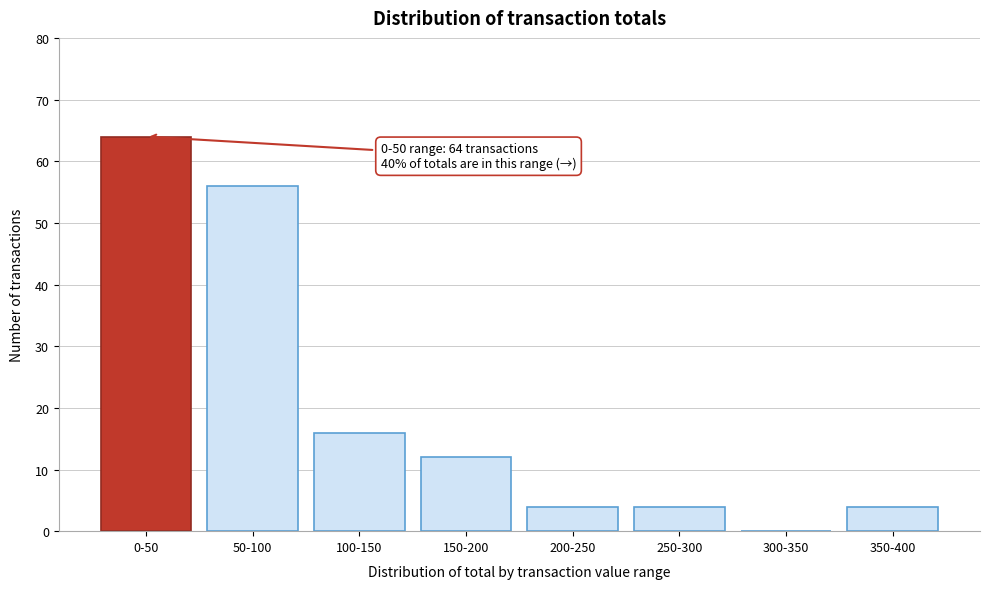

Reading left to right, transcribe all the data shown in this chart.

0-50=64	50-100=56	100-150=16	150-200=12	200-250=4	250-300=4	300-350=0	350-400=4